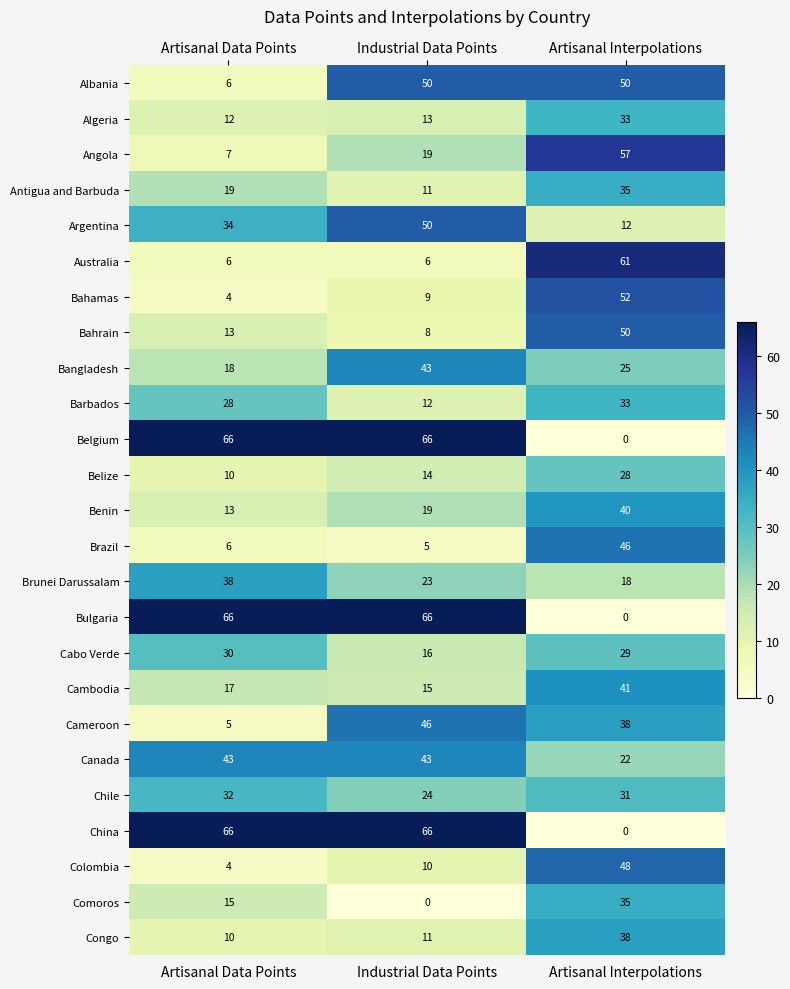

List the labels in order of Benin value, largest first.

Artisanal Interpolations, Industrial Data Points, Artisanal Data Points